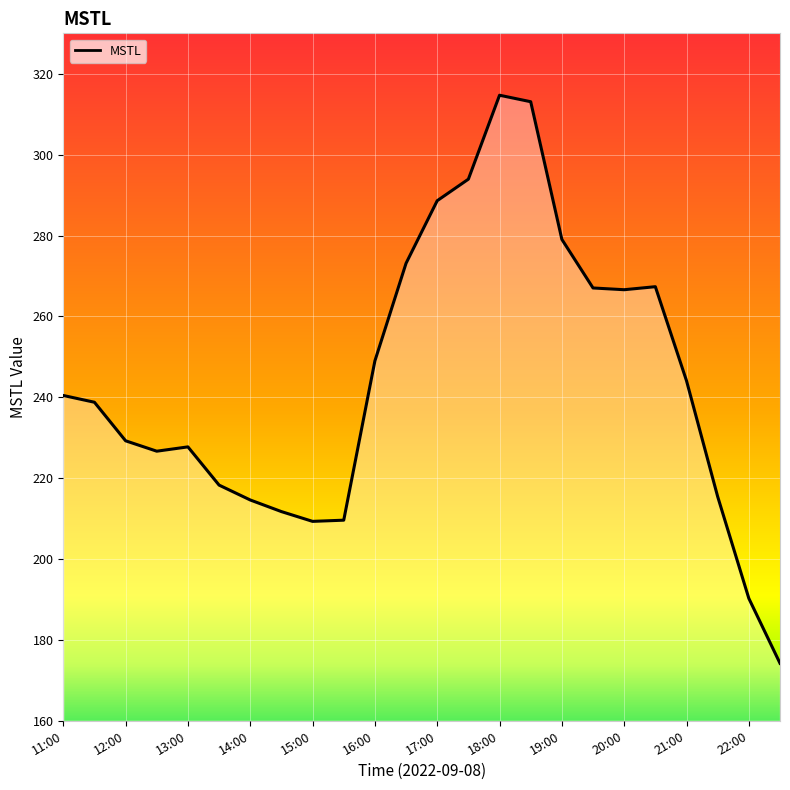

How many lines are shown in the chart?

1